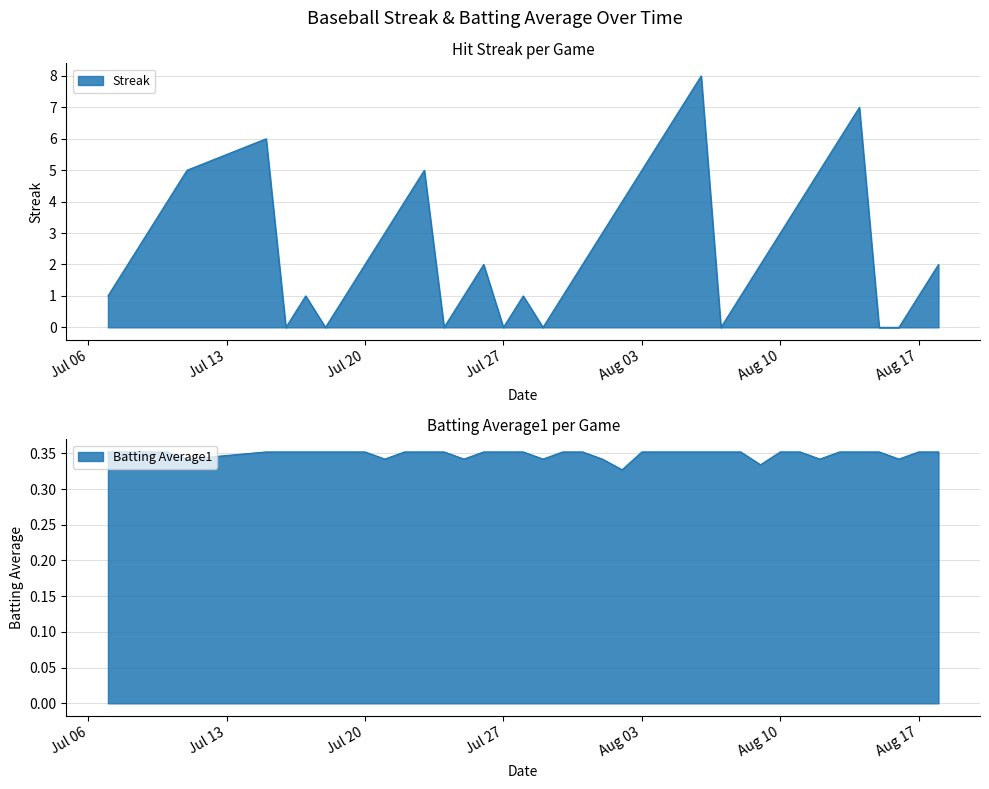

How many Streak values are between 1 and 5?

26